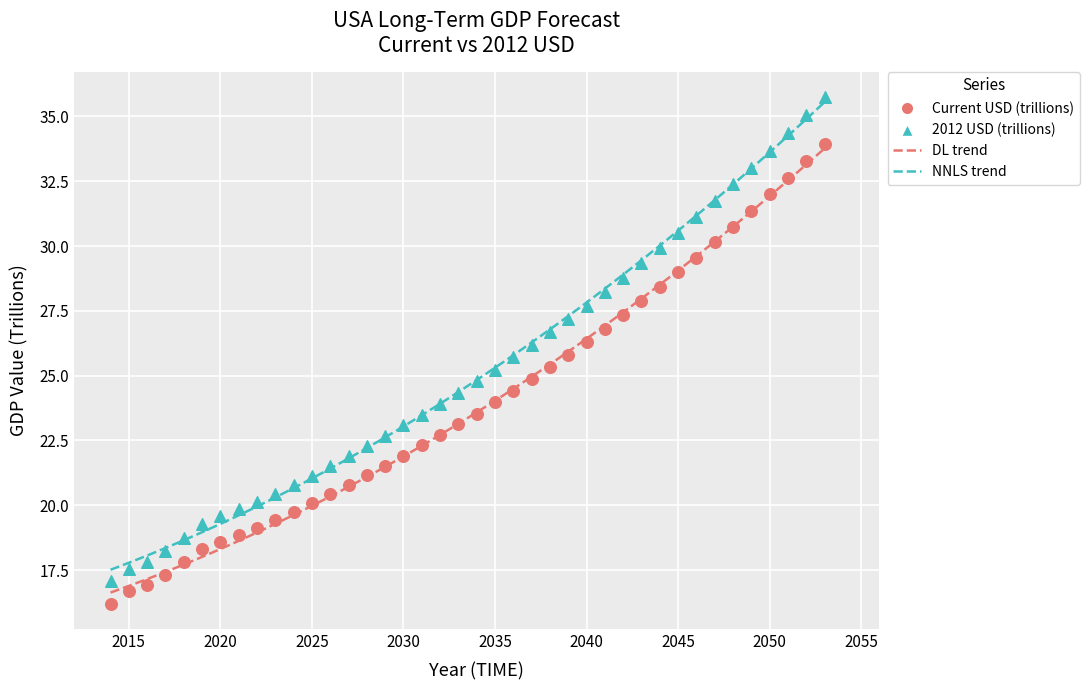

Across all data points, what is the range of Y values (max minus min)?

19.5